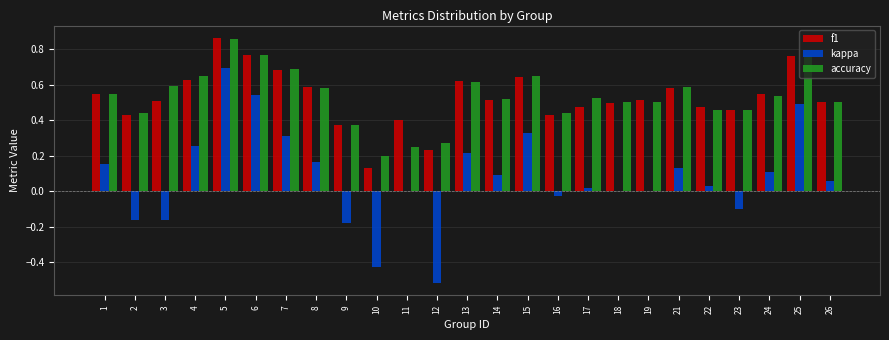

At which category is the sum across all series the highest?

5